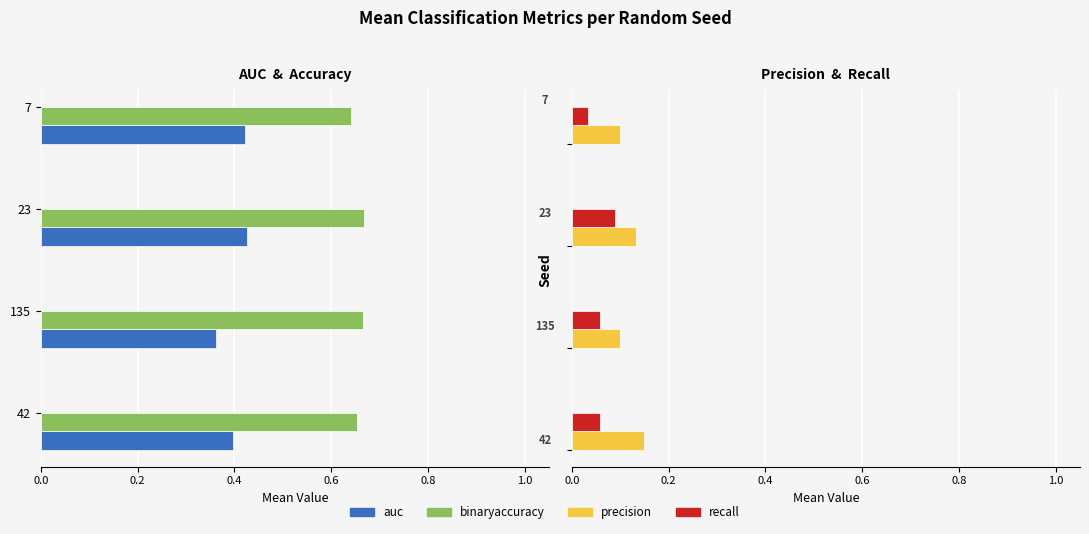

Which series has the largest range (max minus min)?

auc